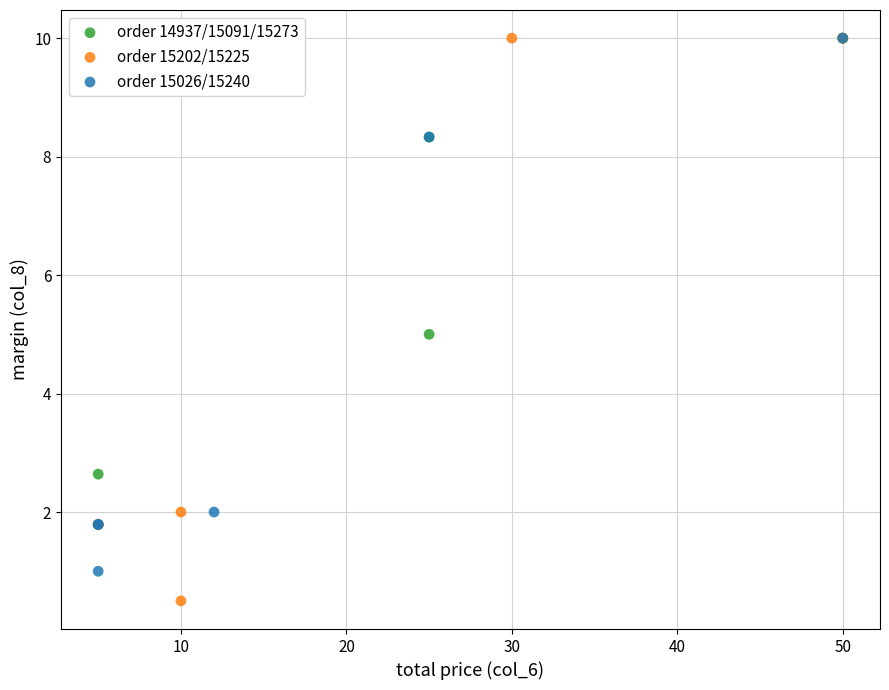

Which series contains the lowest Y value?

order 15202/15225